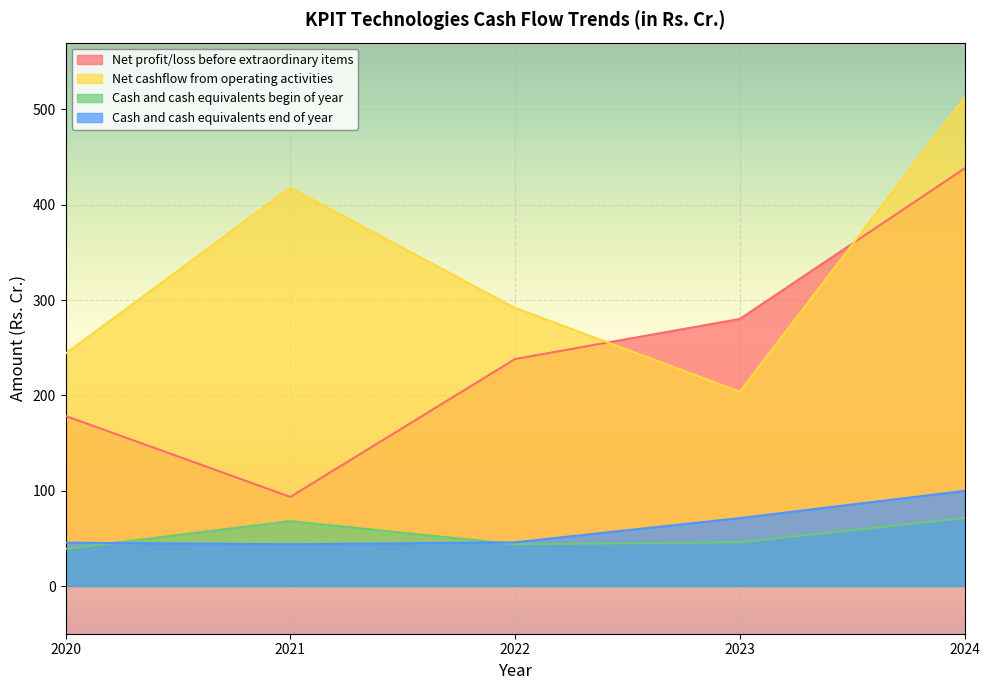

At which category is the sum across all series the highest?

2024